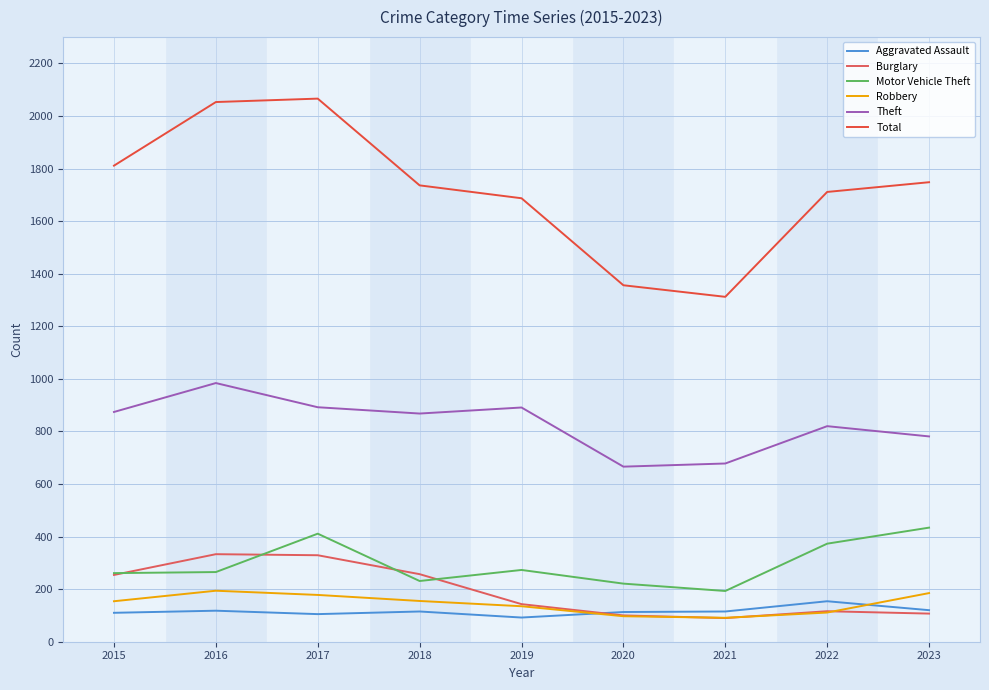

How many lines are shown in the chart?

6